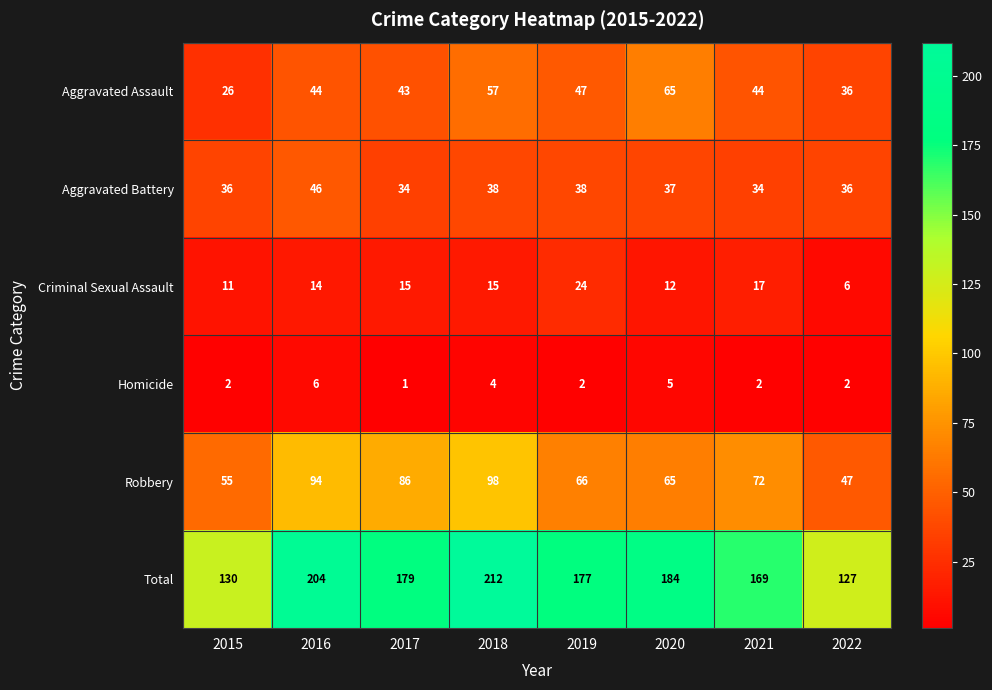

What is the smallest value displayed?

1